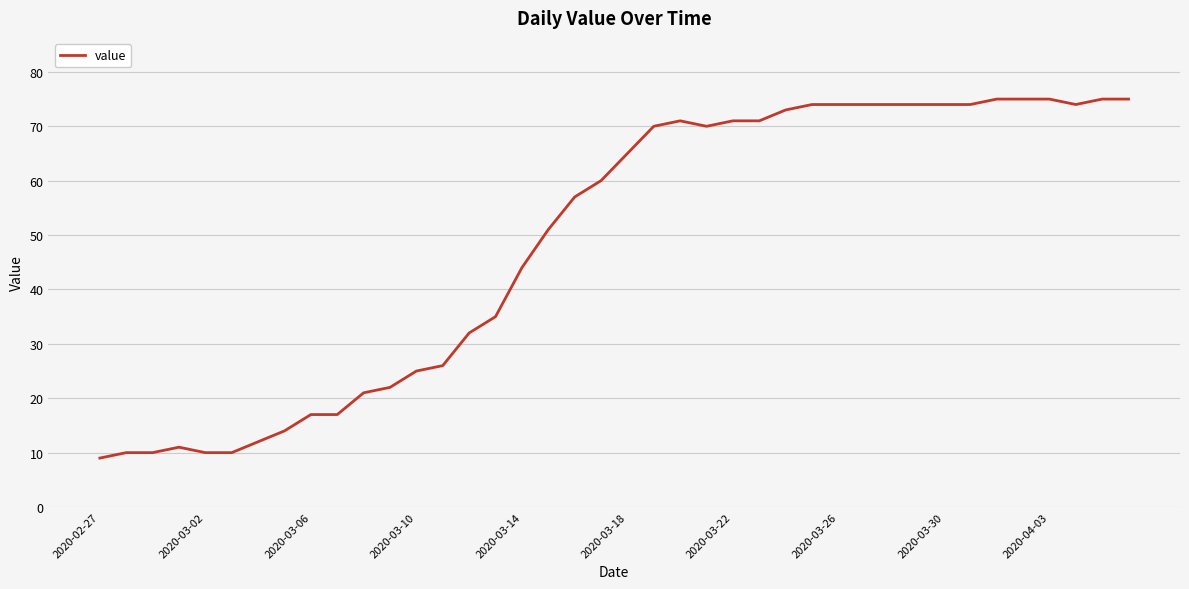

What is the minimum value shown in the chart?

9